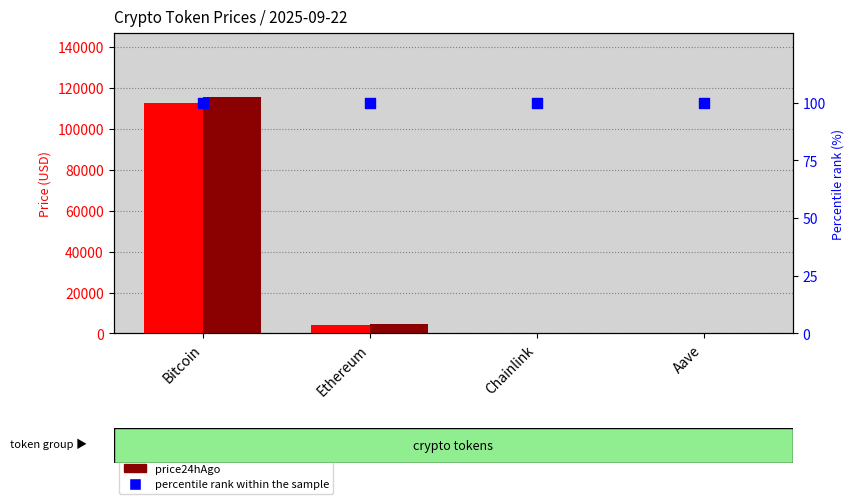

What are all the series names shown in the legend?

price, price24hAgo, percentile rank within the sample